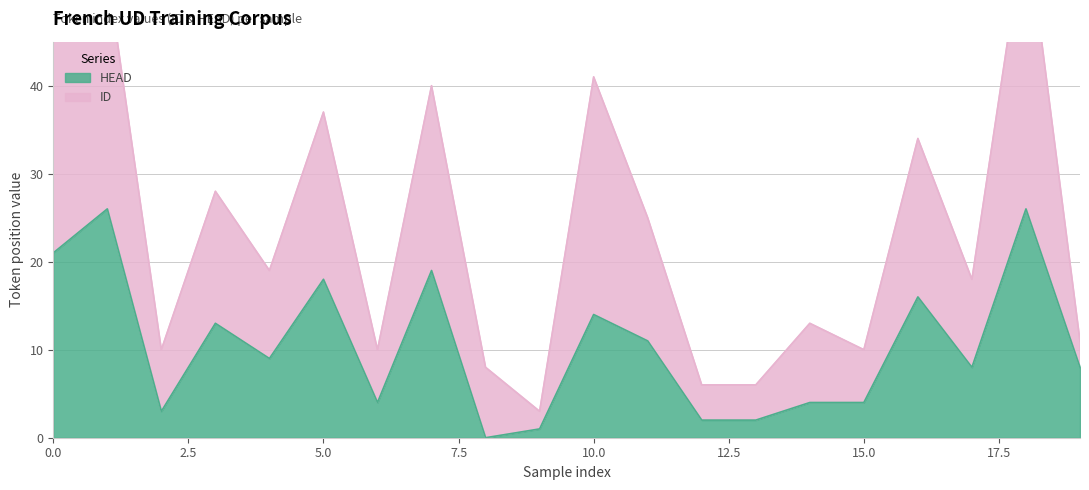

Reading left to right, transcribe all the data shown in this chart.

ID: 50	53	10	28	19	37	10	40	8	3	41	25	6	6	13	10	34	18	59	11
HEAD: 21	26	3	13	9	18	4	19	0	1	14	11	2	2	4	4	16	8	26	8